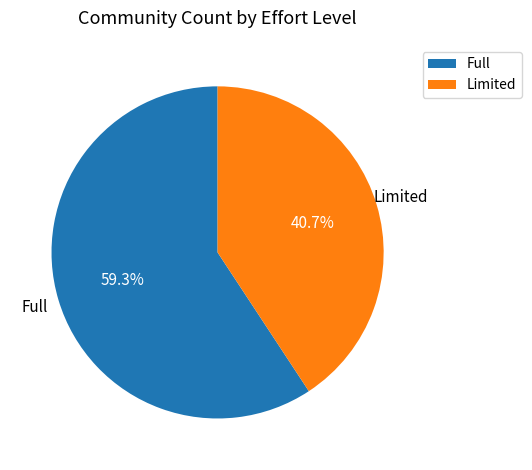

What is the largest slice in the pie chart?

Full